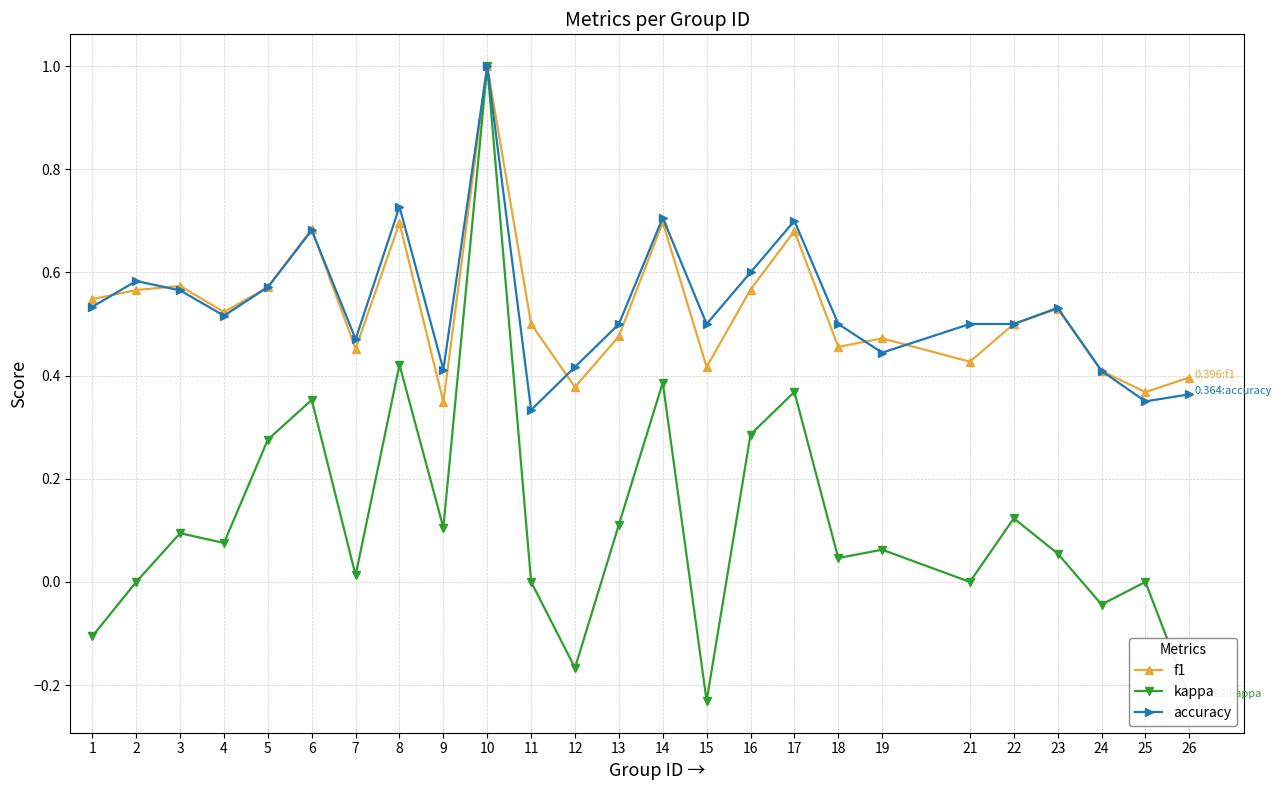

Is this an area chart (filled region under the line)?

No